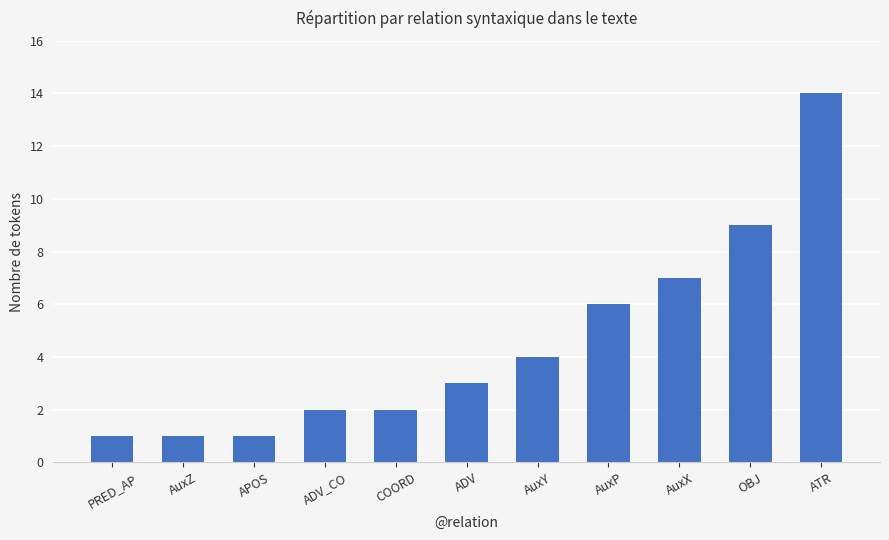

Between AuxY and COORD, which is larger?

AuxY